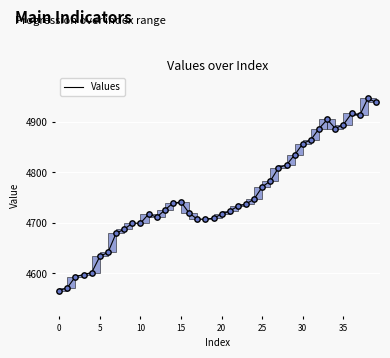

What is the difference between the maximum and minimum values?

382